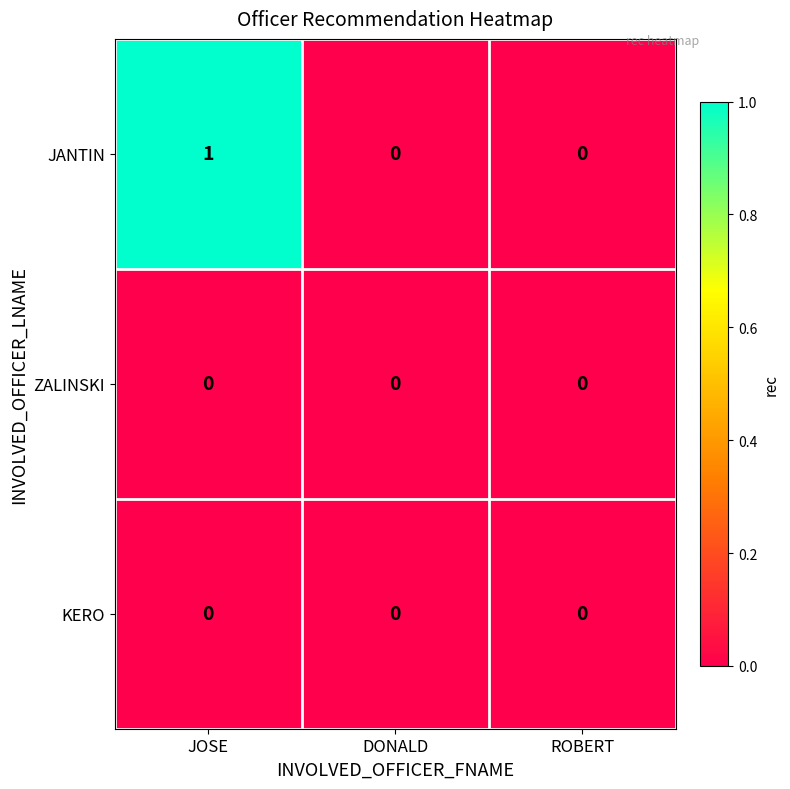

Is it true that ZALINSKI equals 0 at ROBERT?

True